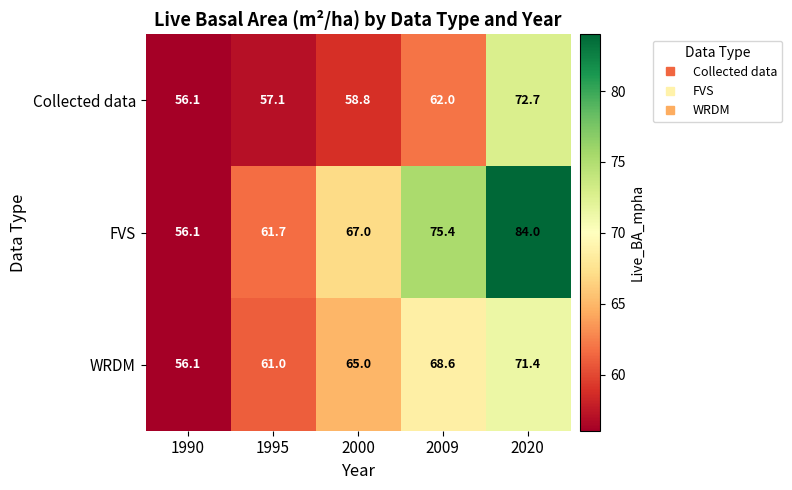

How many data points does each series have?

5